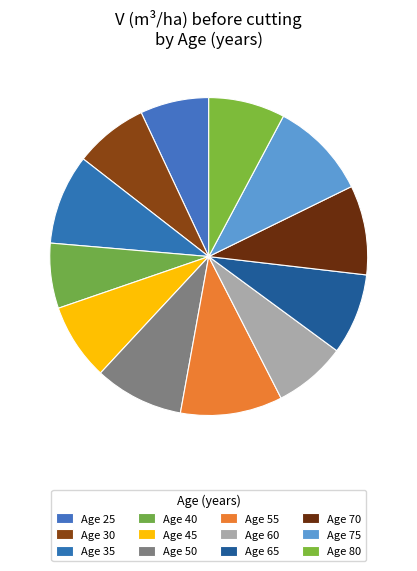

What is the smallest slice in the pie chart?

40